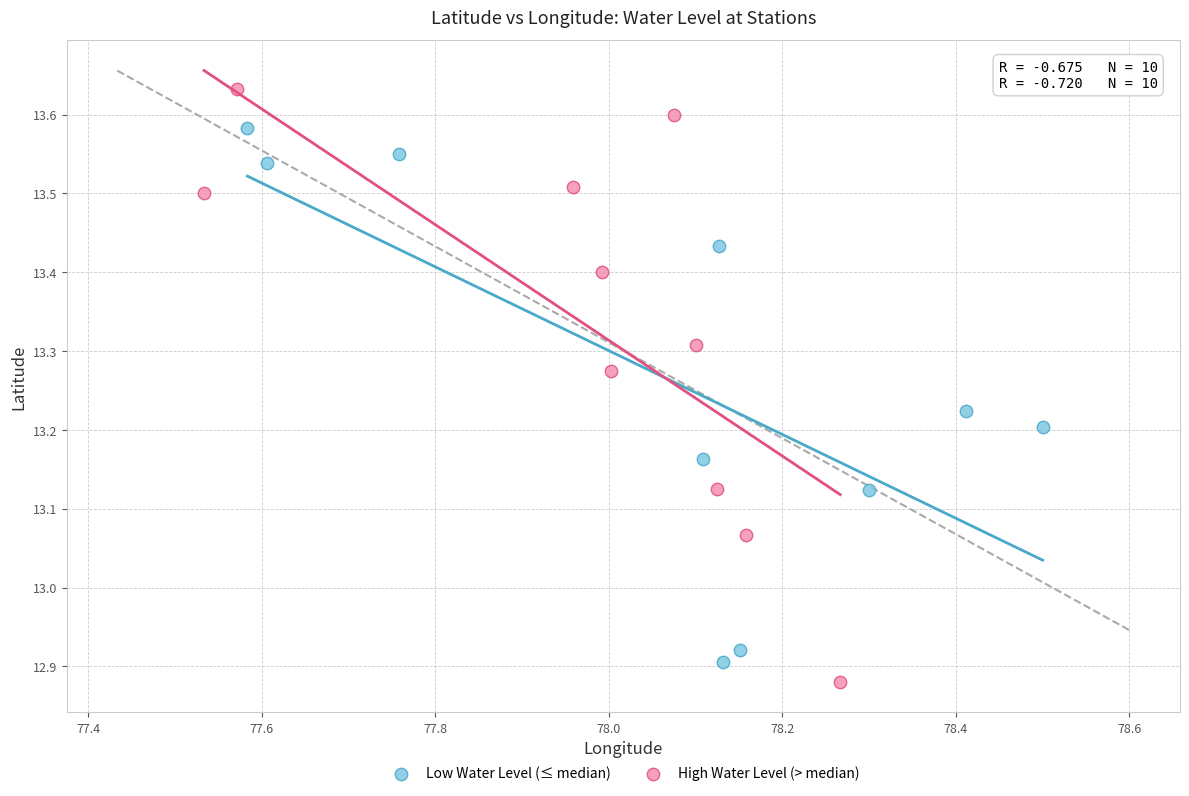

Which series reaches the maximum Y coordinate?

High Water Level (> median)